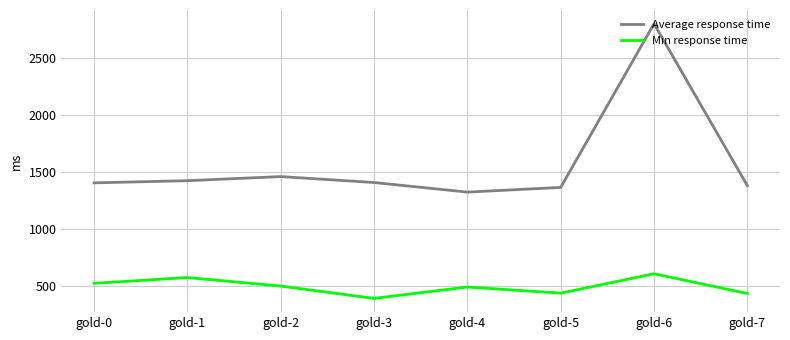

What value does the Min response time series have at gold-3, to the nearest 5?

395